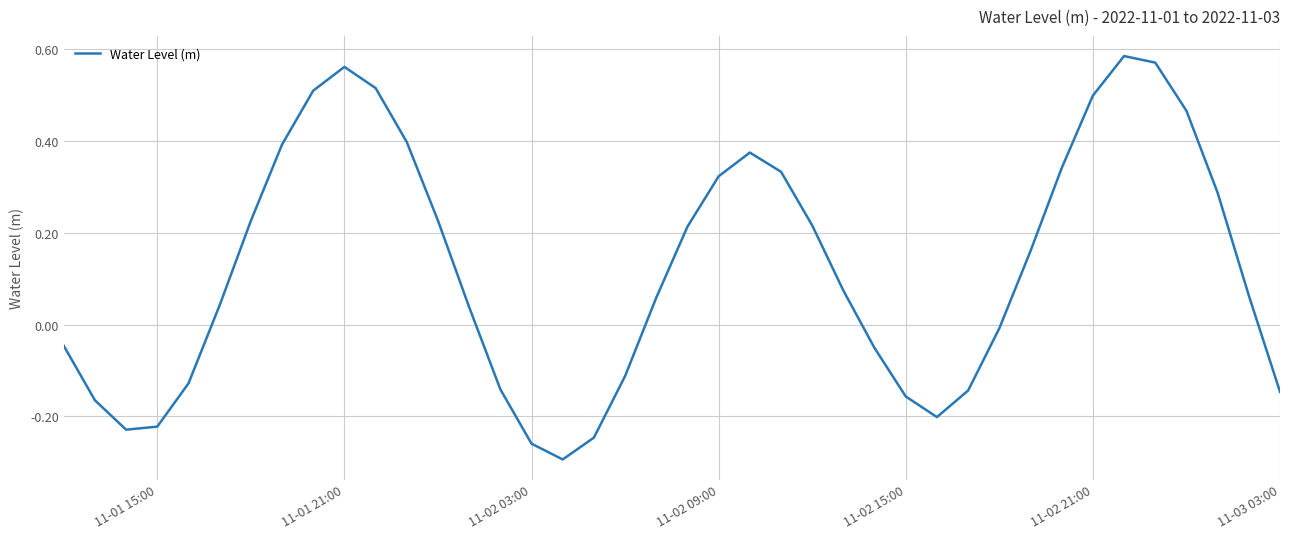

How many categories are shown in the chart?

40